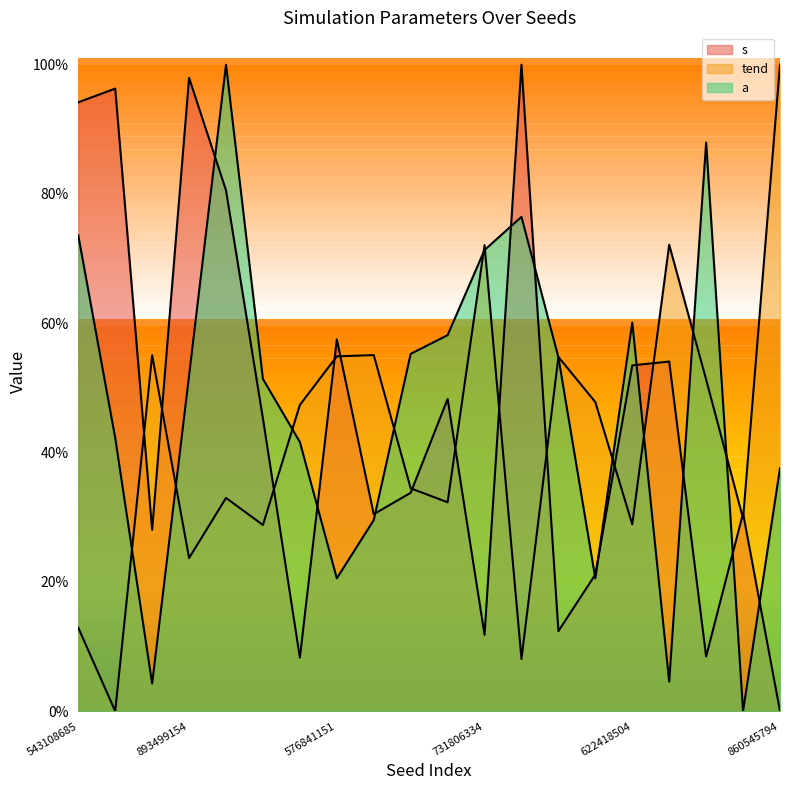

Rank the series by their average value, from lowest to highest.

tend, s, a